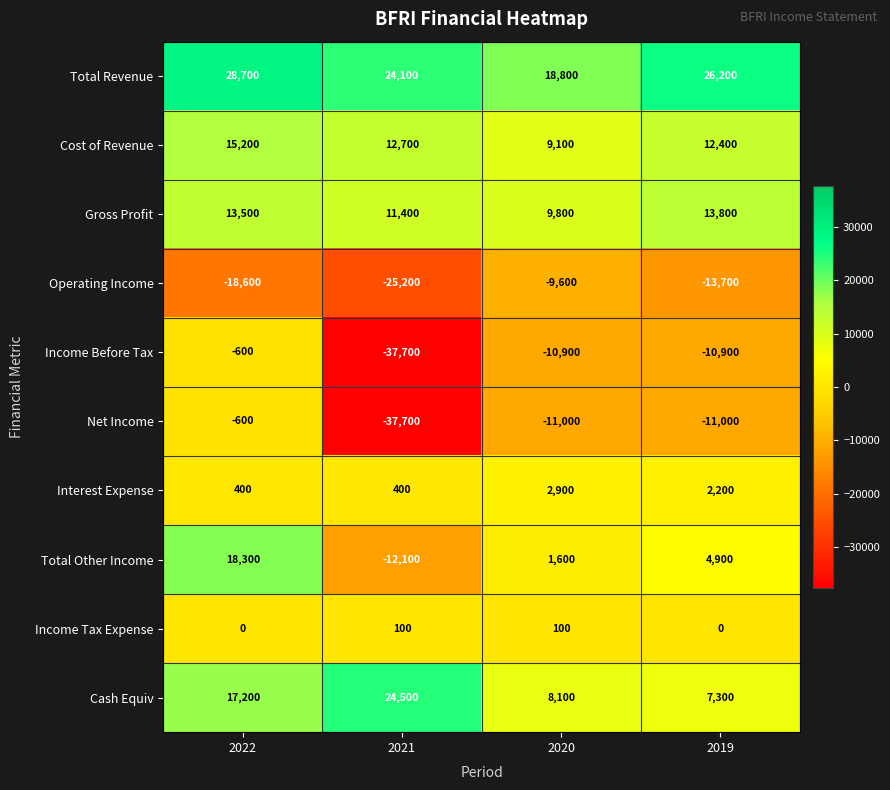

Which category has the lowest value across all series?

2021